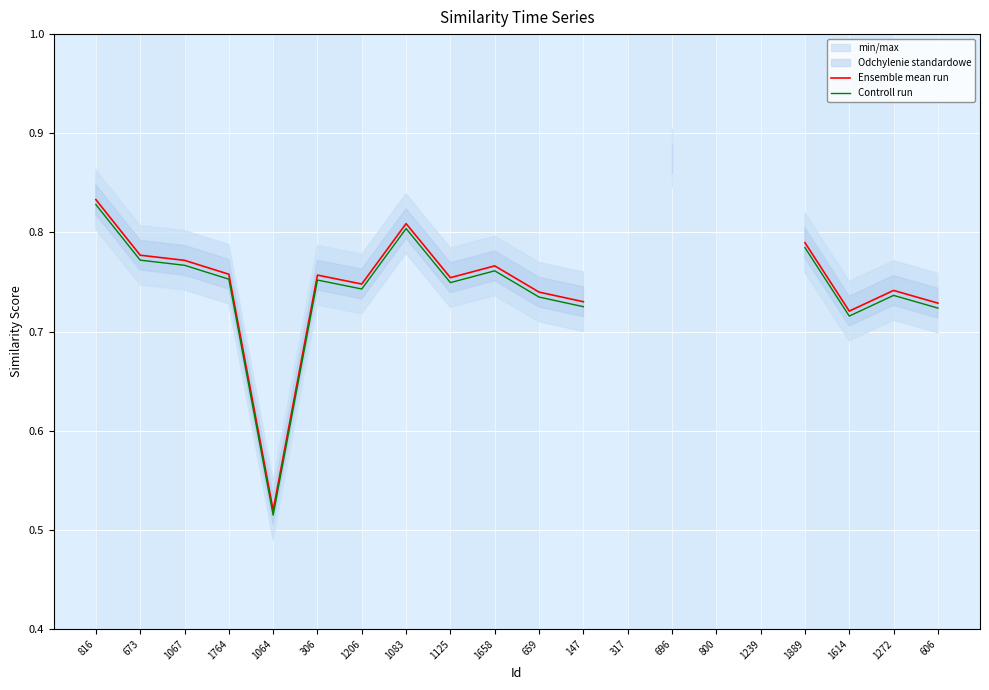

True or false: Controll run and Ensemble mean run intersect in this chart.

False